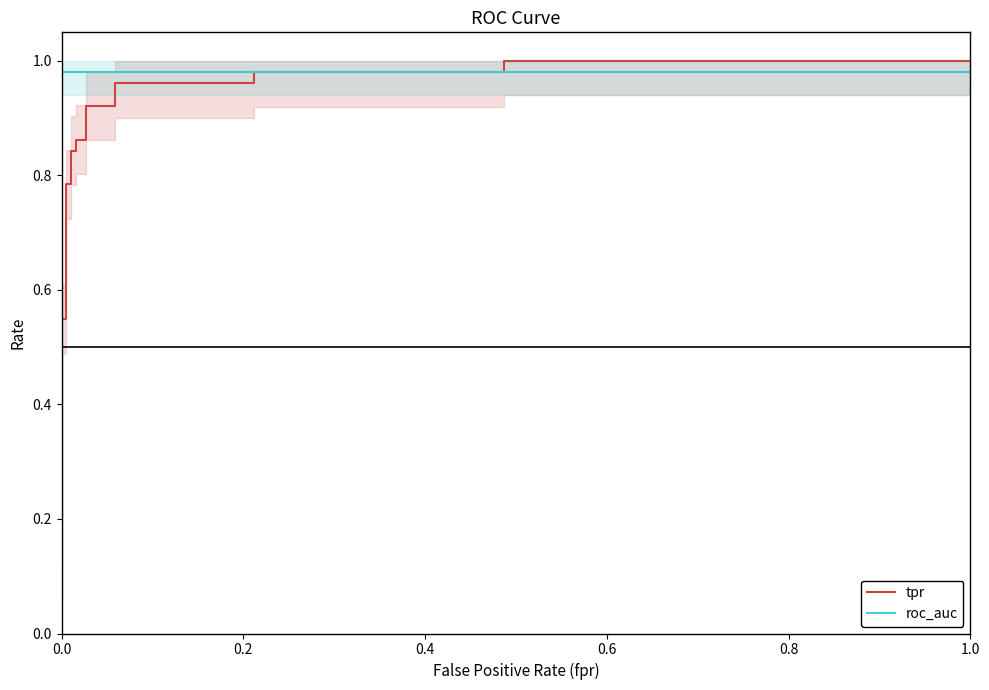

Which series has the widest spread of values?

tpr